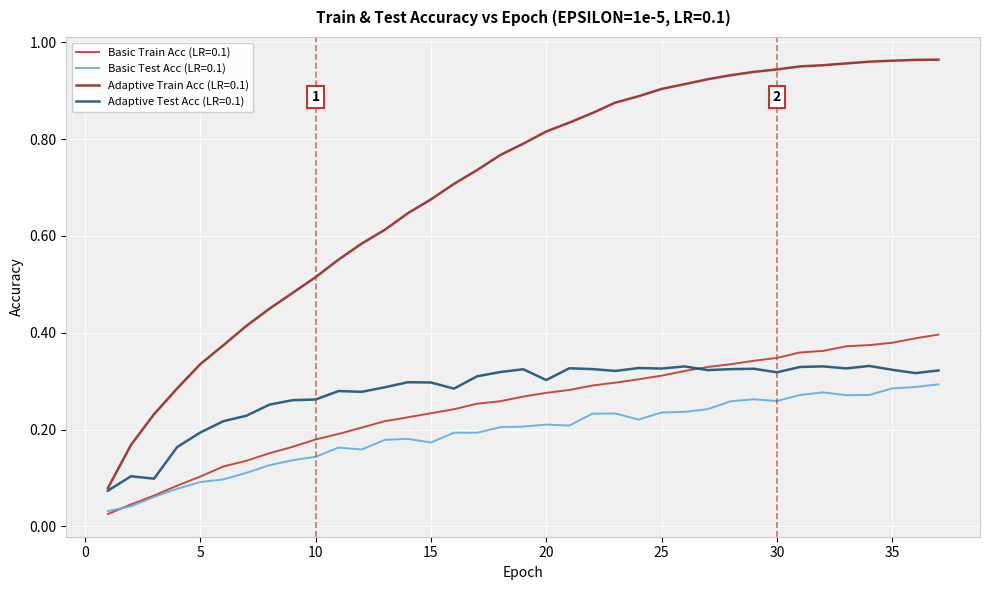

Which series has the largest range (max minus min)?

Adaptive Train Acc (LR=0.1)